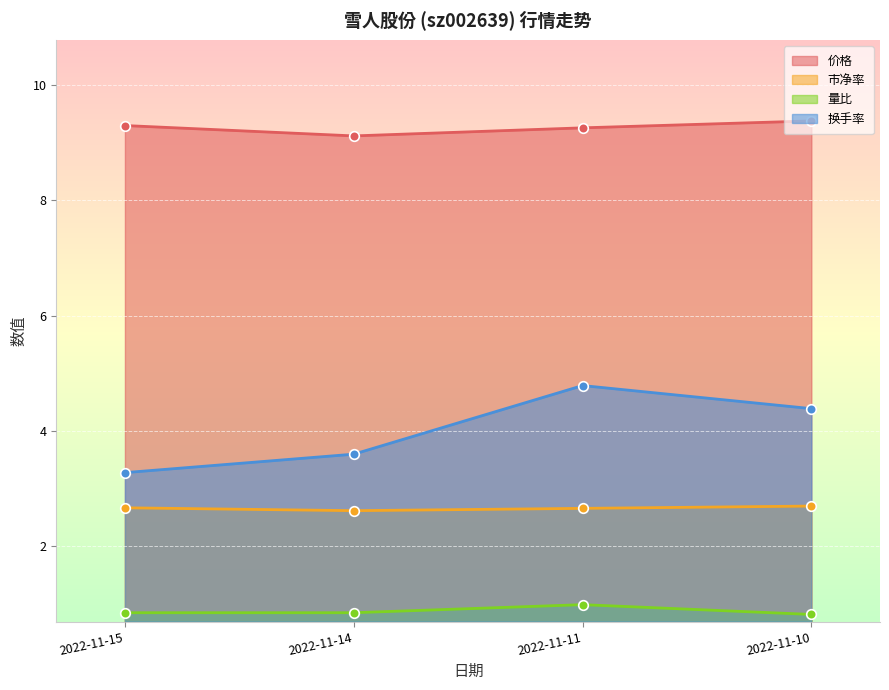

Which series contains the lowest Y value?

量比